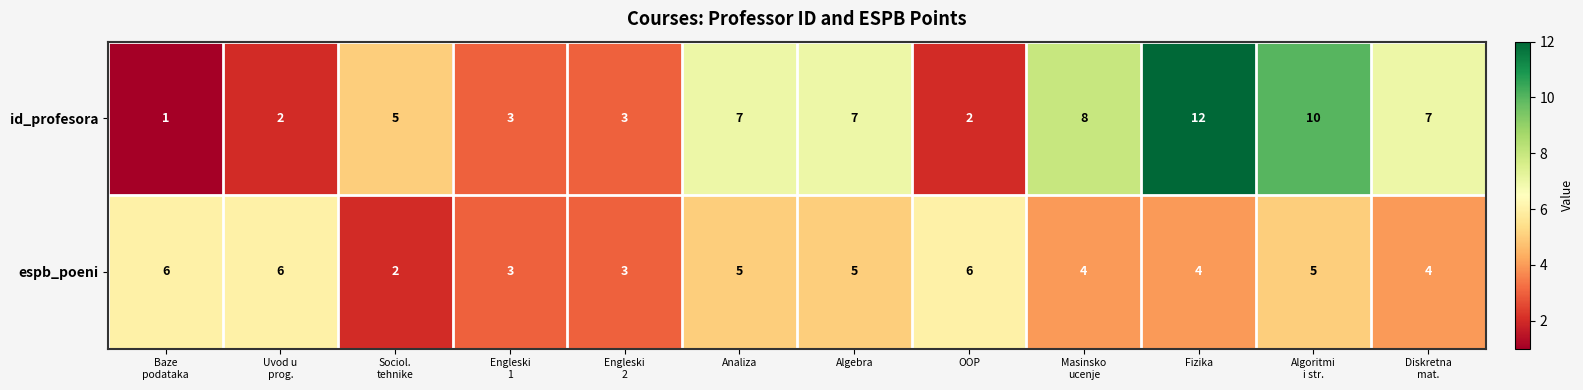

What is the maximum value for id_profesora?

12